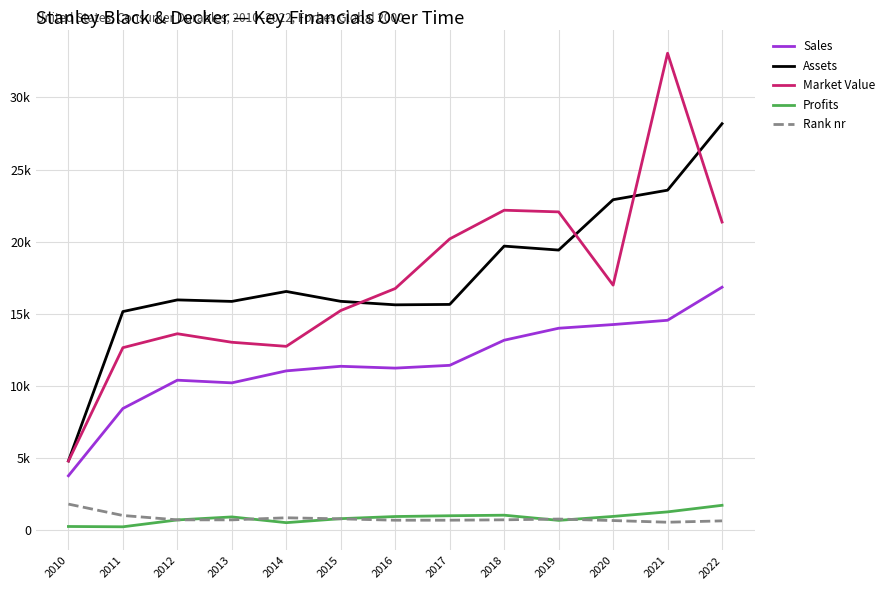

At which category does Market Value reach its first local peak?

2012